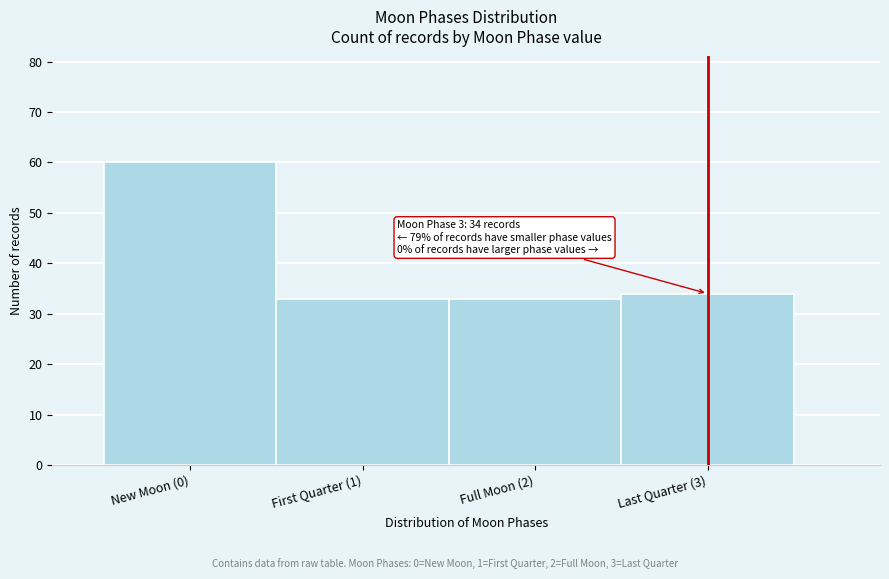

Reading left to right, transcribe all the data shown in this chart.

60	33	33	34